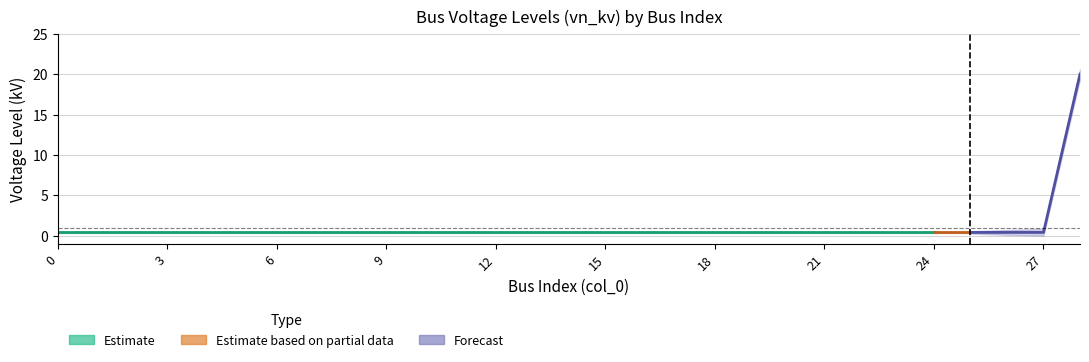

The value at 16 is 0.4. True or false?

True